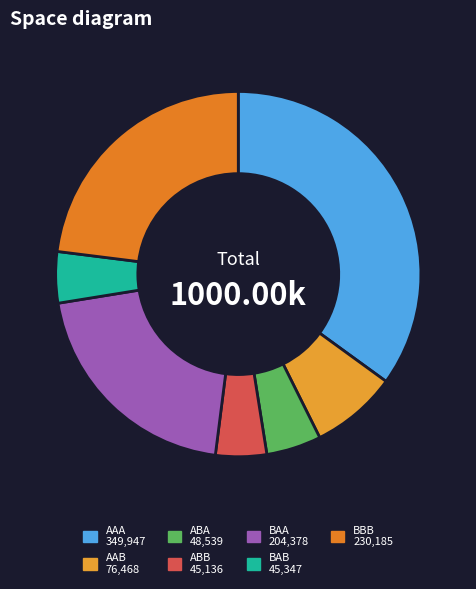

Is AAA the majority of the pie?

No